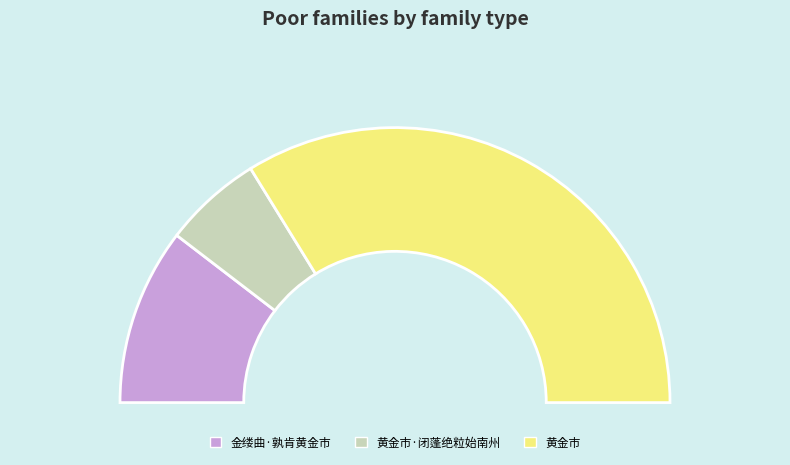

How many slices are in this pie chart?

3